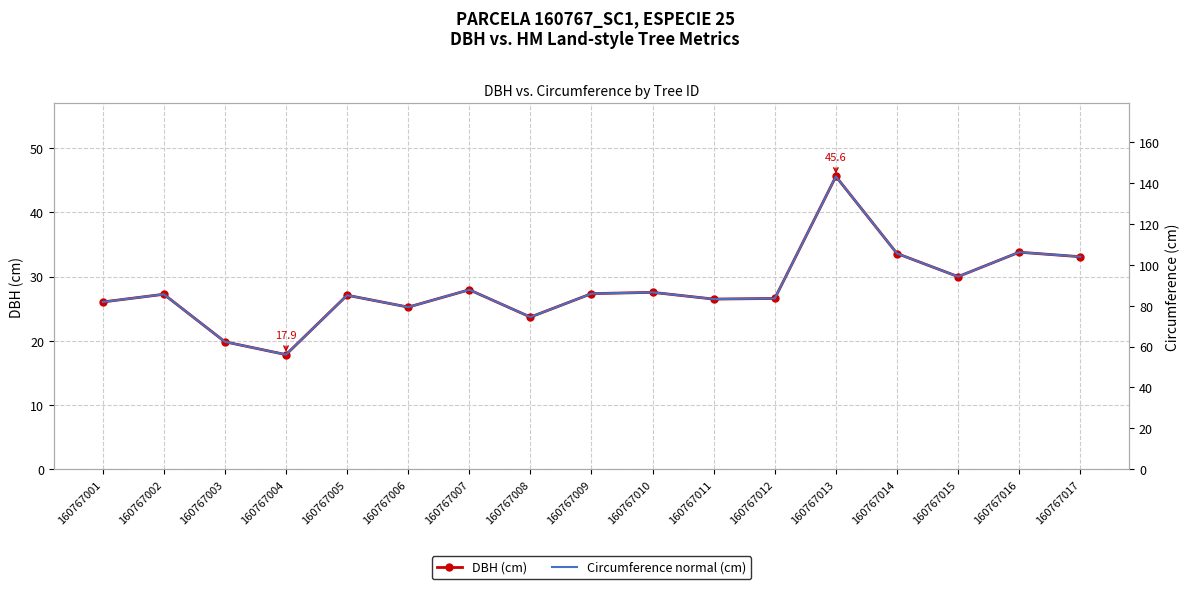

What is the average value of the DBH (cm) series?

28.2